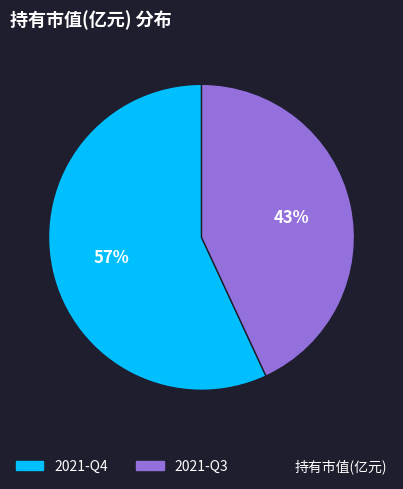

To the nearest percent, what is the difference between the largest and smallest slice percentages?

14%